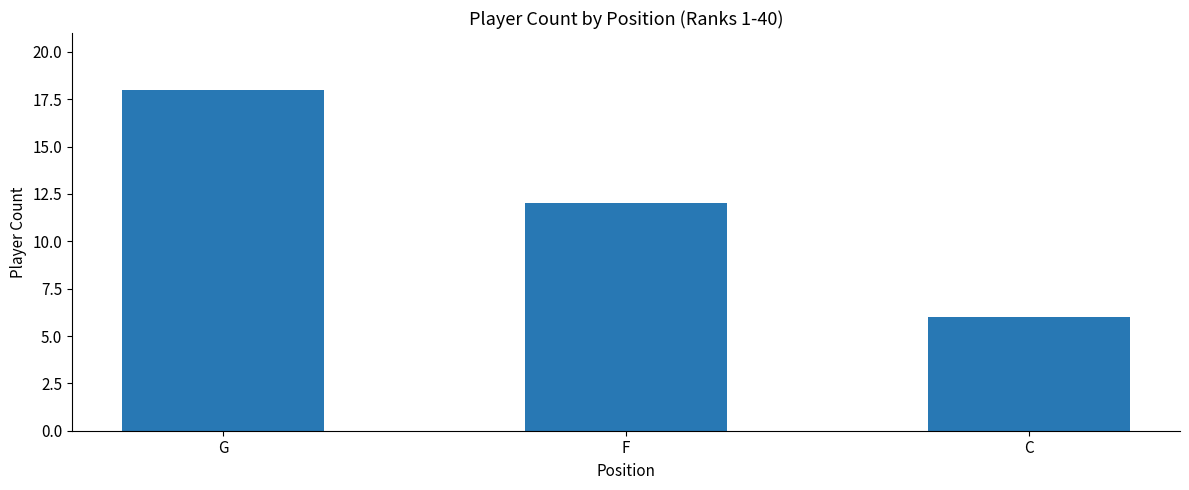

Does the chart contain stacked bars?

No